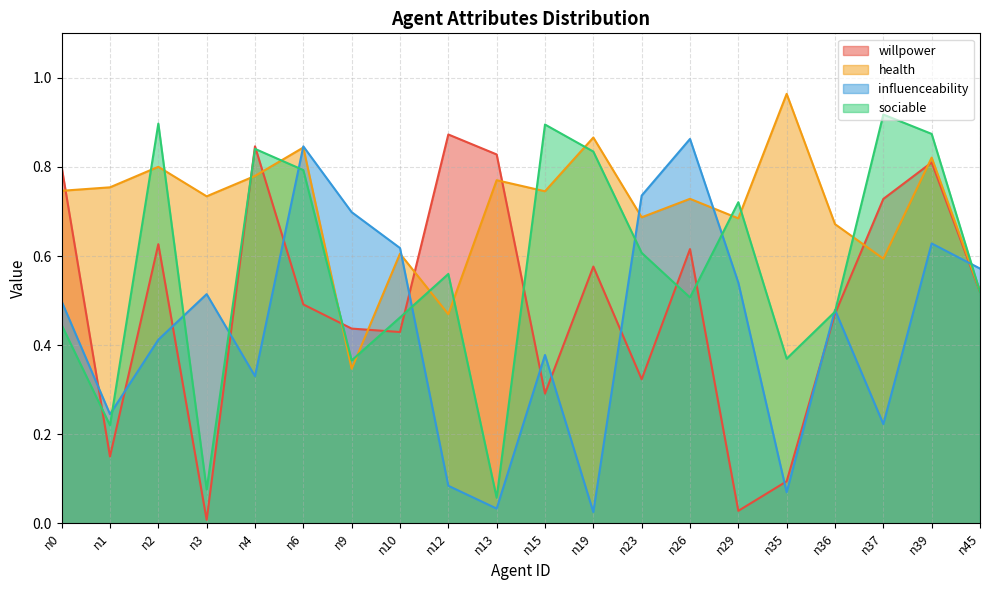

Rank the categories by willpower value from highest to lowest.

n12, n4, n13, n39, n0, n37, n2, n26, n19, n45, n6, n36, n9, n10, n23, n15, n1, n35, n29, n3